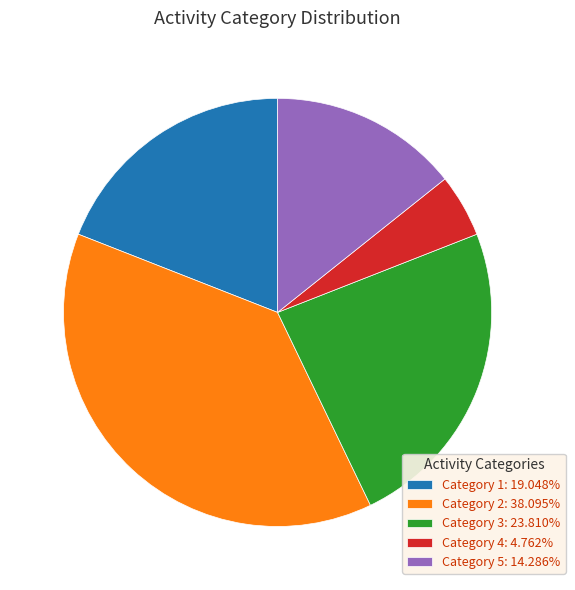

Does any single category account for the majority?

No